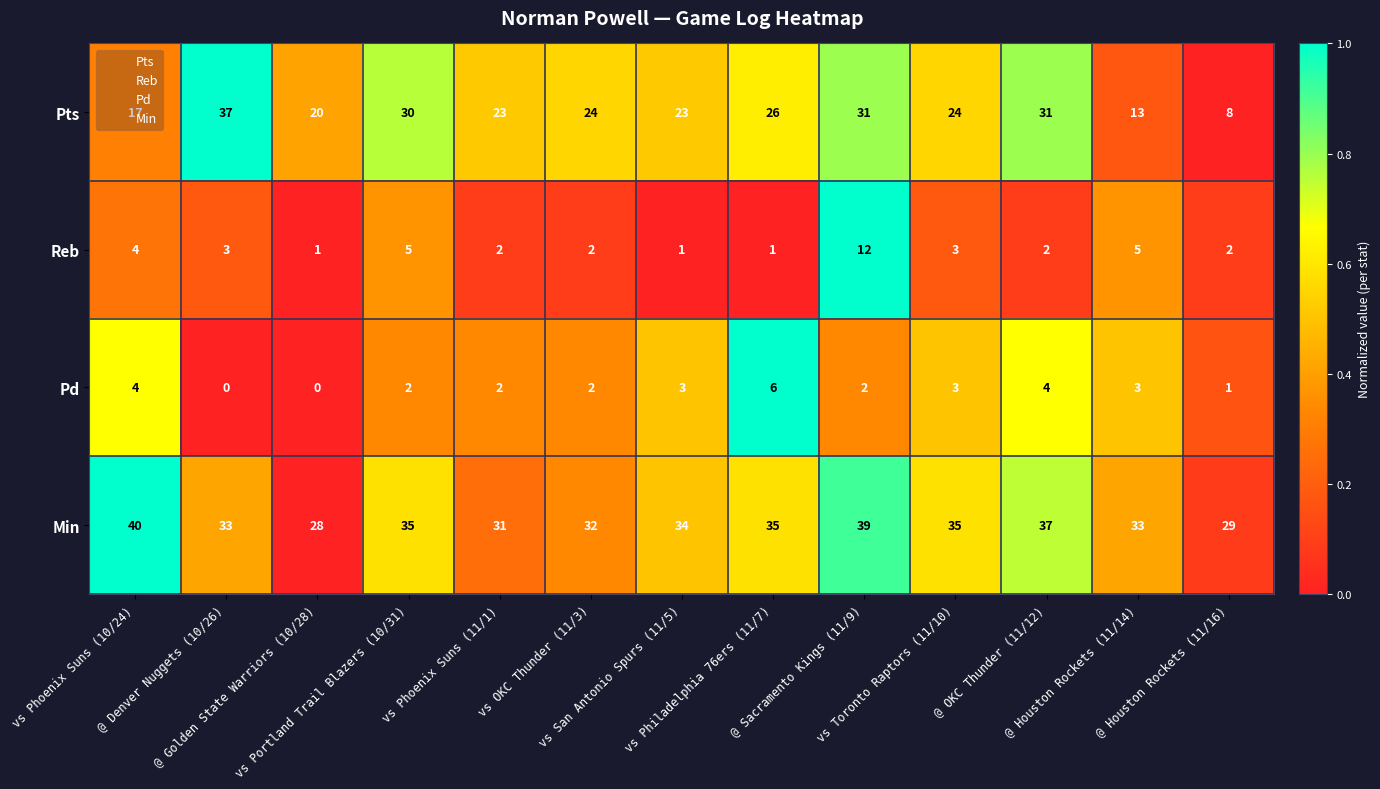

What is the sum of all Pts values?

307